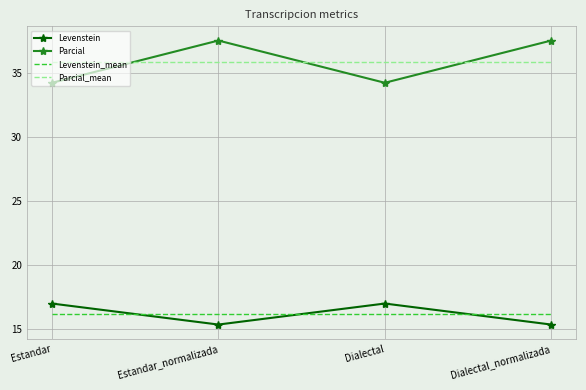

True or false: Parcial_mean has more than 1 points higher than both neighbors.

False